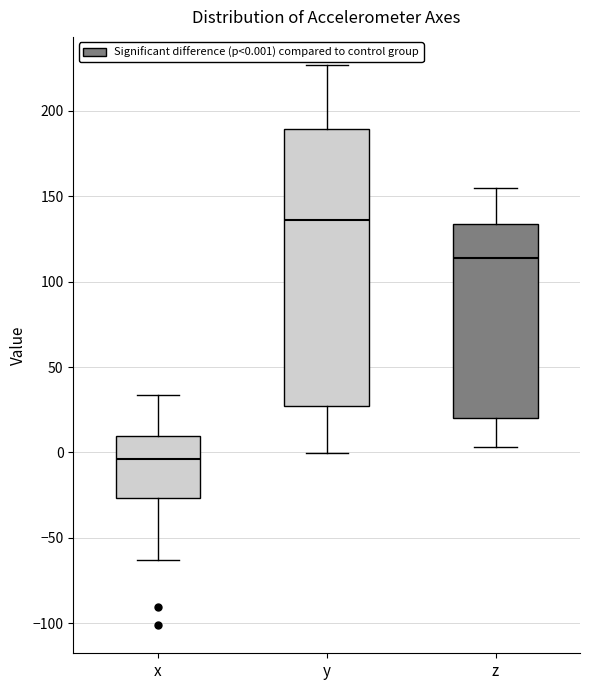

Which box has the highest median line?

y